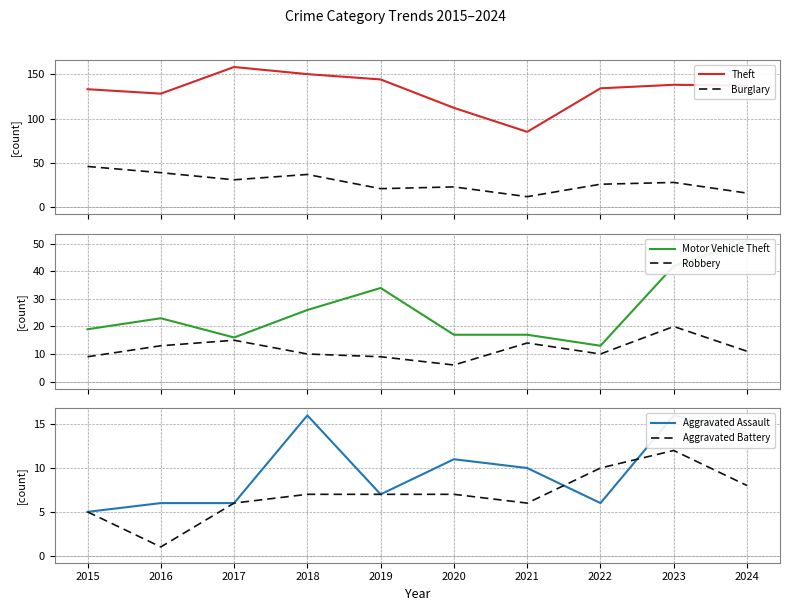

At which category does Theft reach its first local peak?

2017